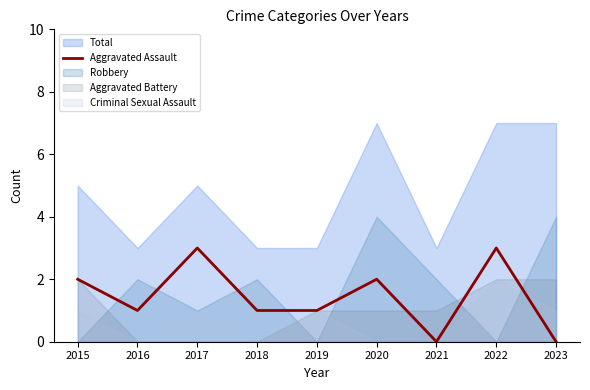

Where is the first local maximum?

2017